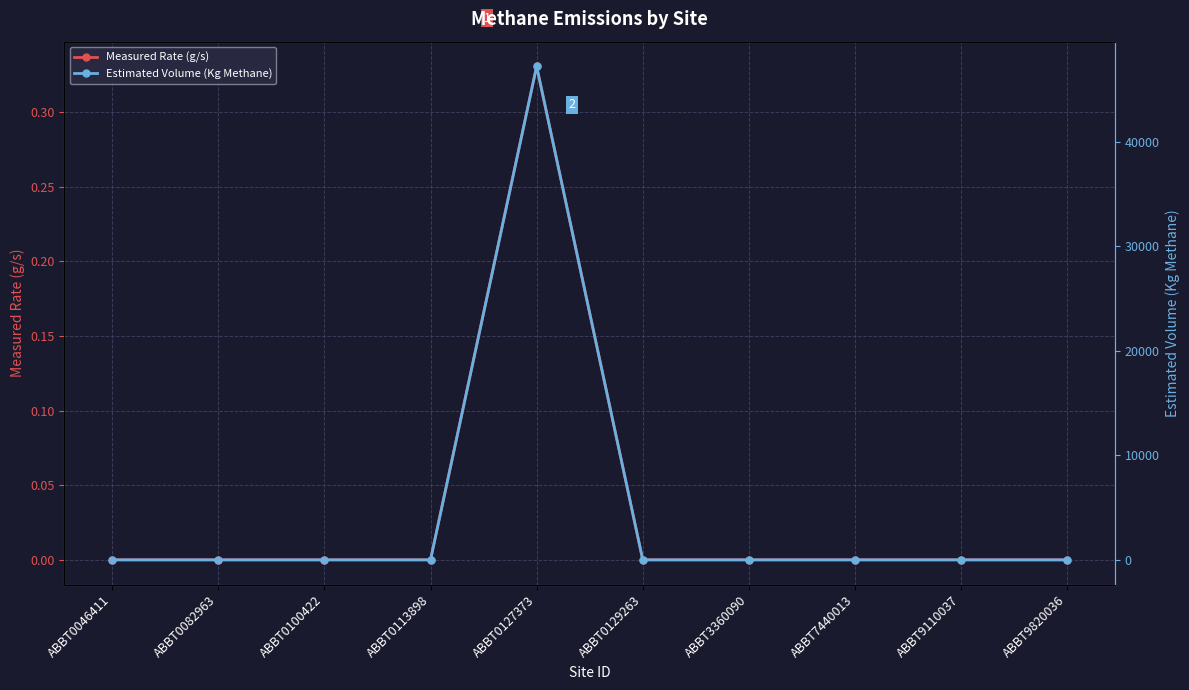

Rank the series by their average value, from highest to lowest.

Estimated Volume (Kg Methane), Measured Rate (g/s)